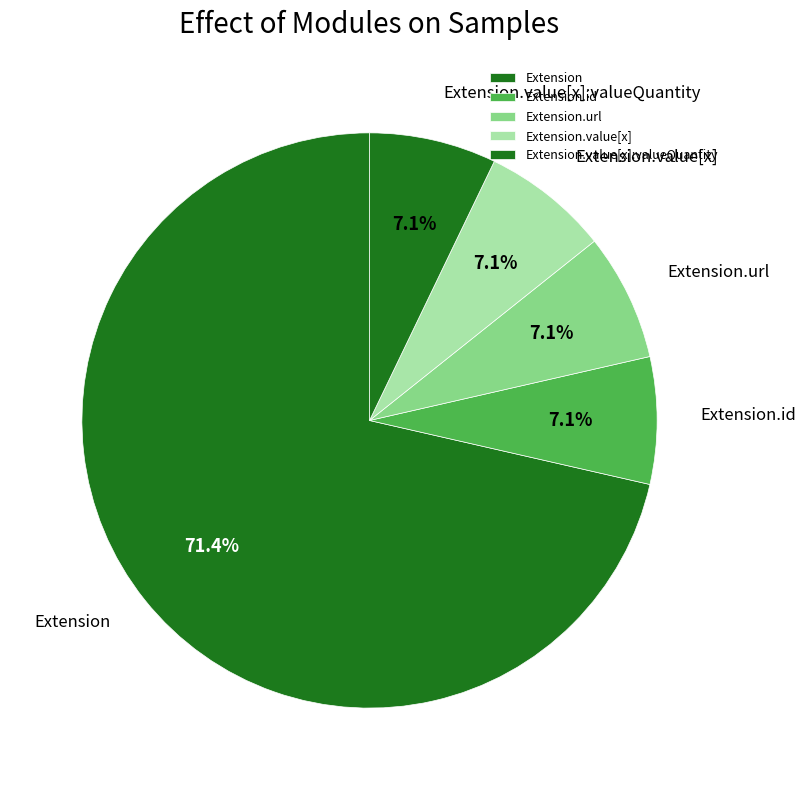

To the nearest percent, what is the average slice percentage?

20%